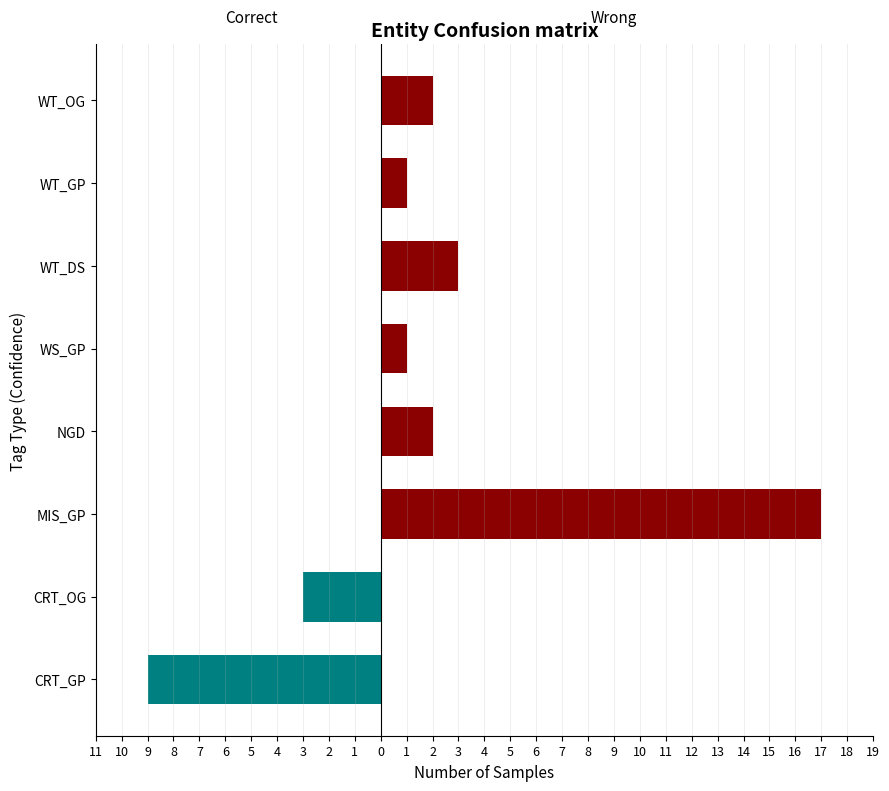

The value of Correct at 7 is 0. True or false?

True